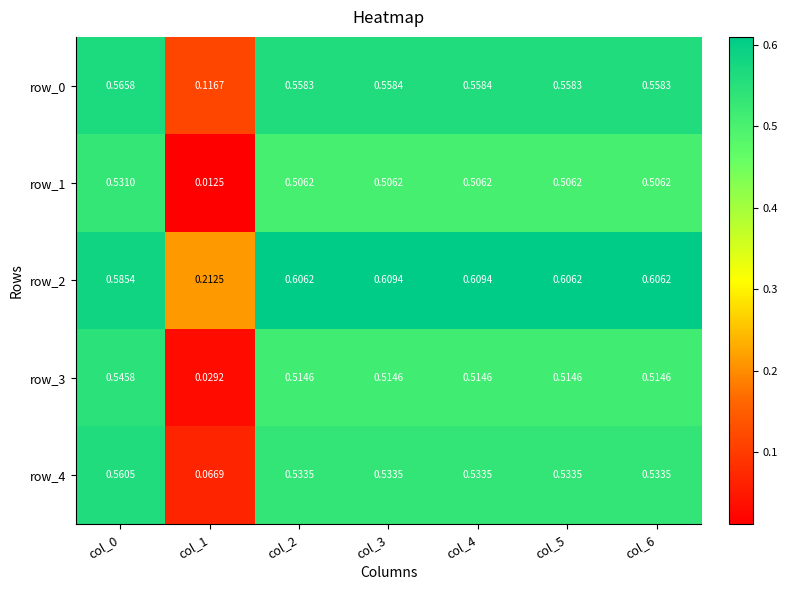

Count the number of categories in the chart.

7